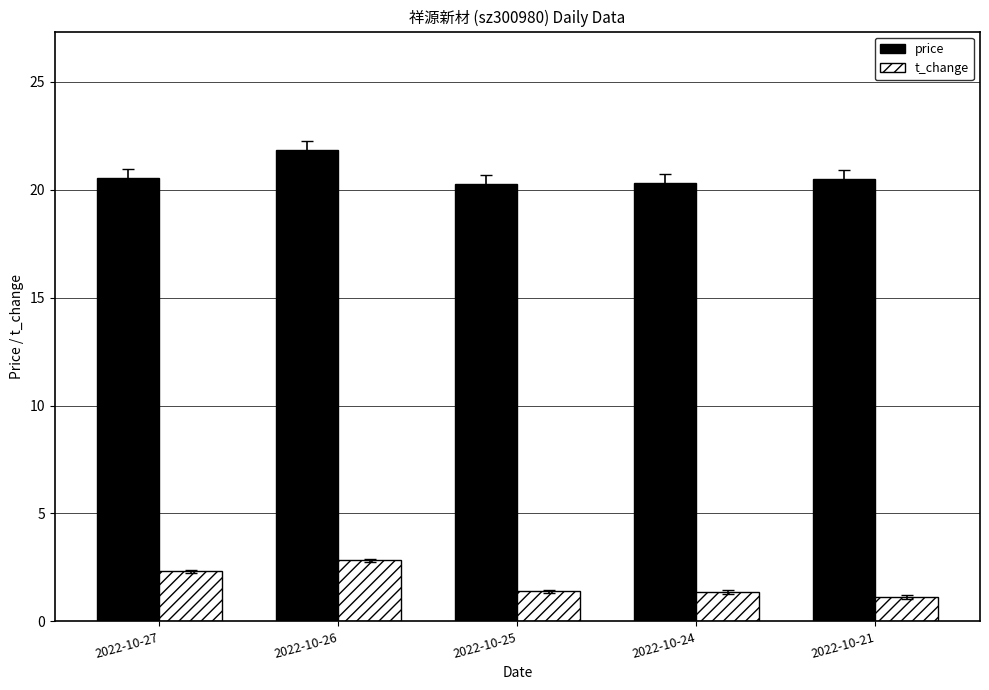

What is the minimum value for t_change?

1.1